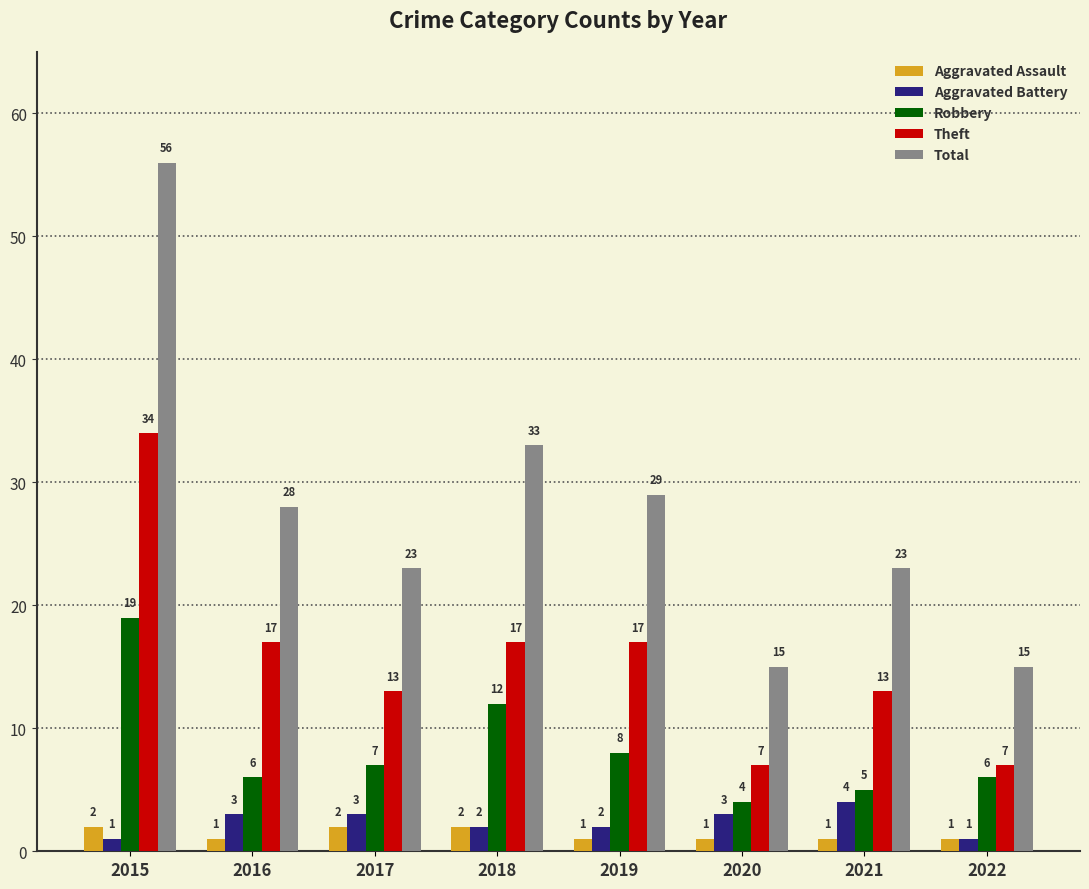

How many categories are shown in the chart?

8